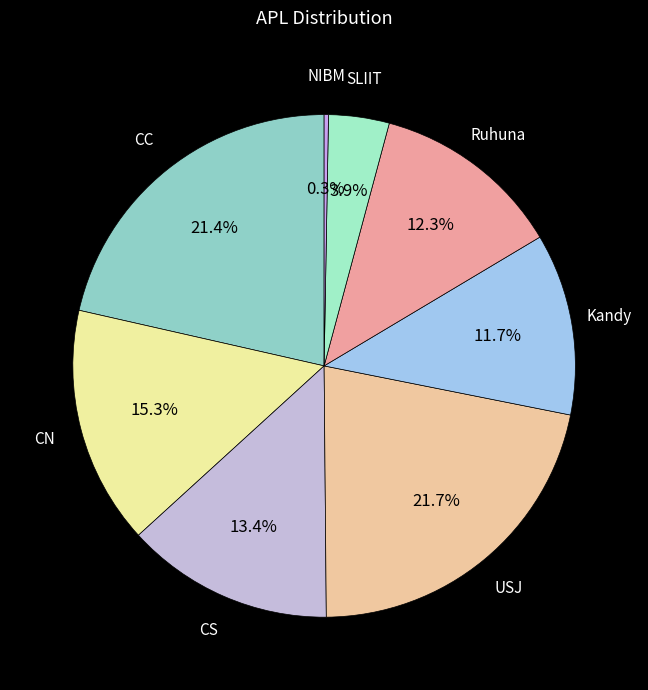

Count the number of slices in the pie.

8